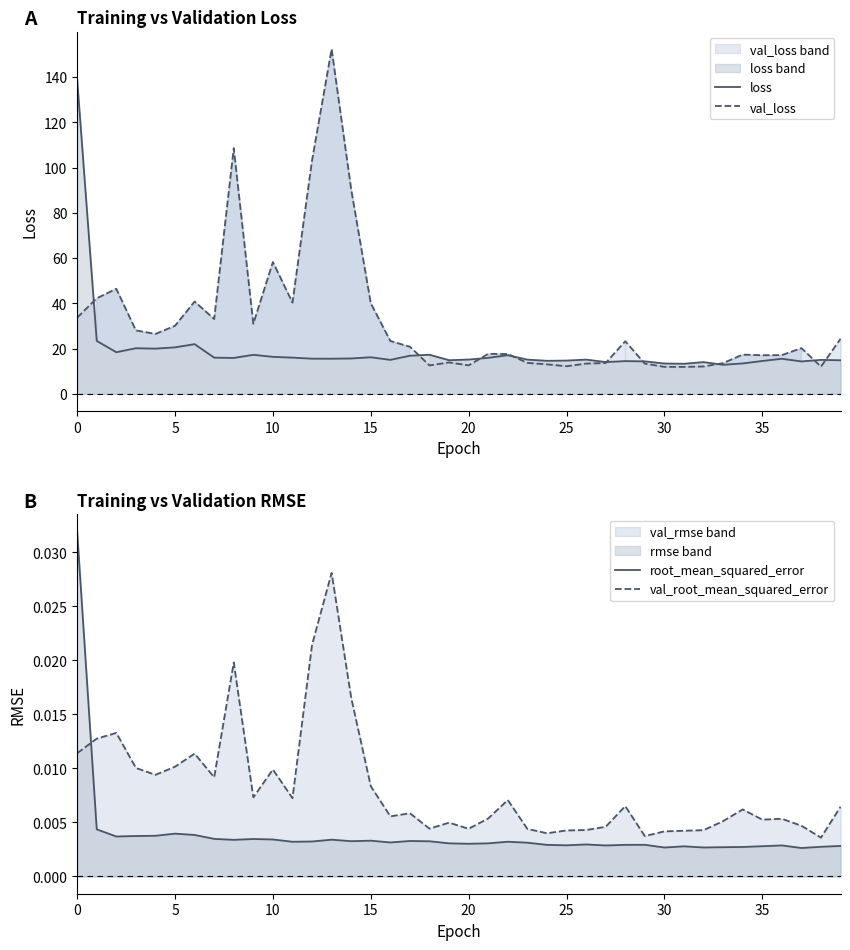

What is the label of the 26th point from the right?

14